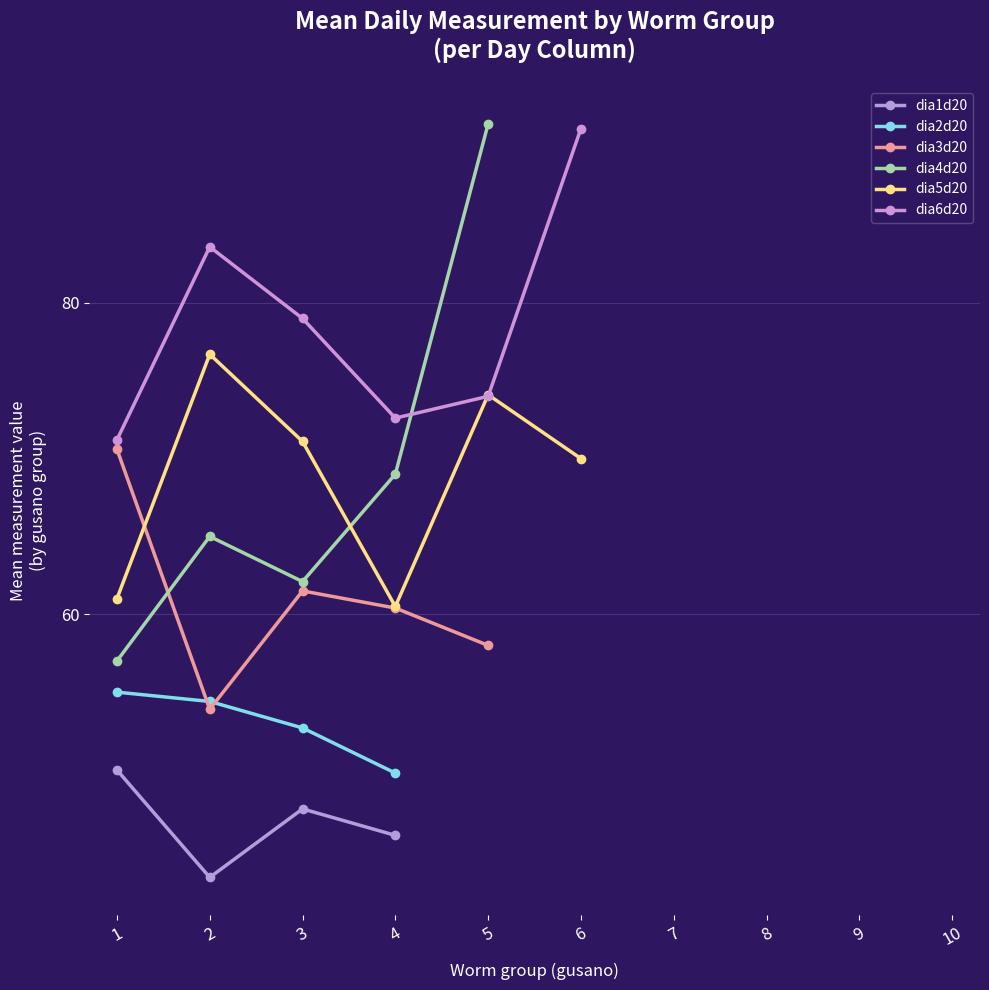

Is the value of dia1d20 at 3 greater than the value of dia2d20 at 4?

No